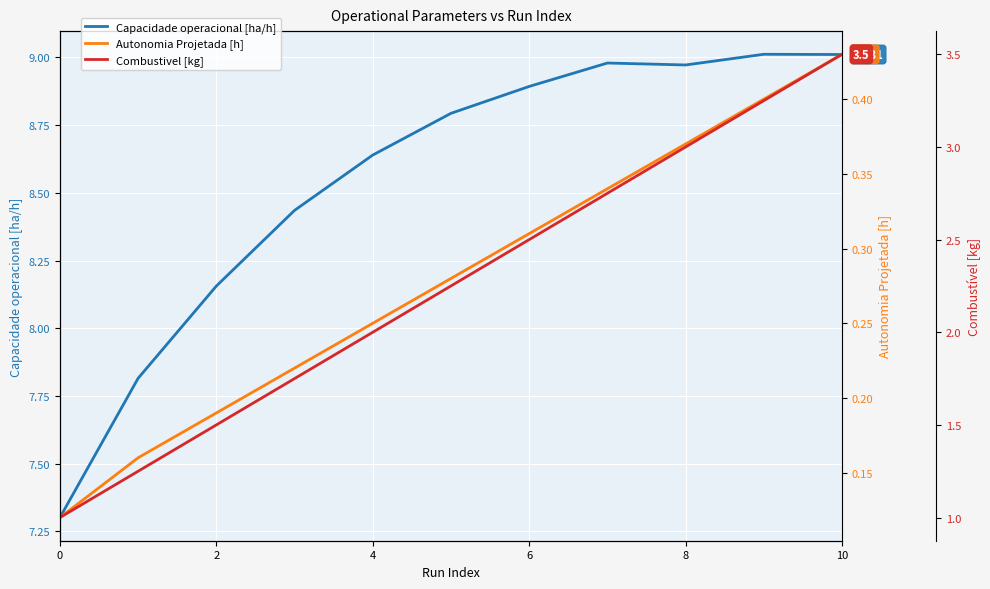

How many lines are shown in the chart?

3